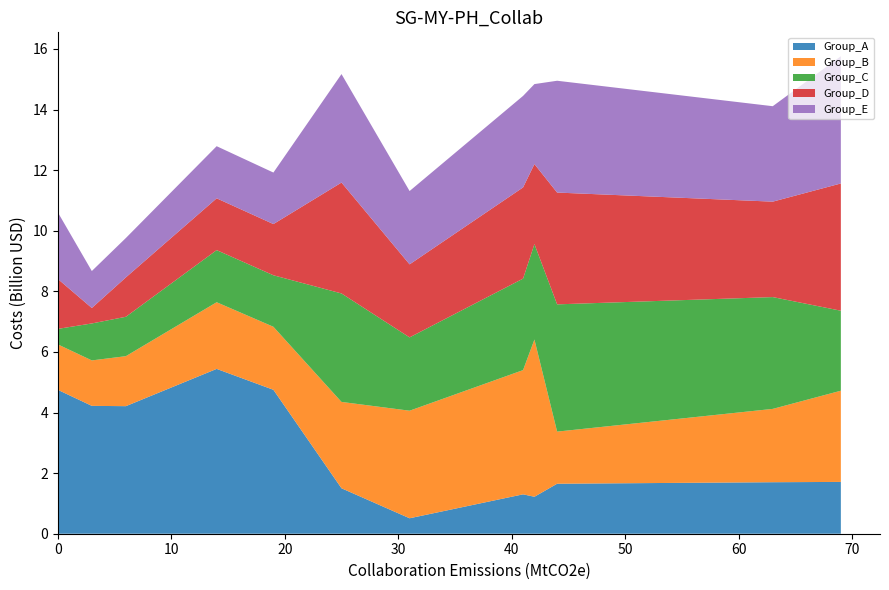

Reading right to left, transcribe all the data shown in this chart.

Group_A: 171	170	165	122	130	51	150	475	544	421	422	475
Group_B: 301	242	172	519	410	355	285	208	220	165	150	150
Group_C: 264	369	420	315	302	242	358	170	172	130	122	51
Group_D: 420	315	369	264	301	241	366	169	171	130	51	165
Group_E: 420	315	369	264	302	242	358	170	172	130	122	220